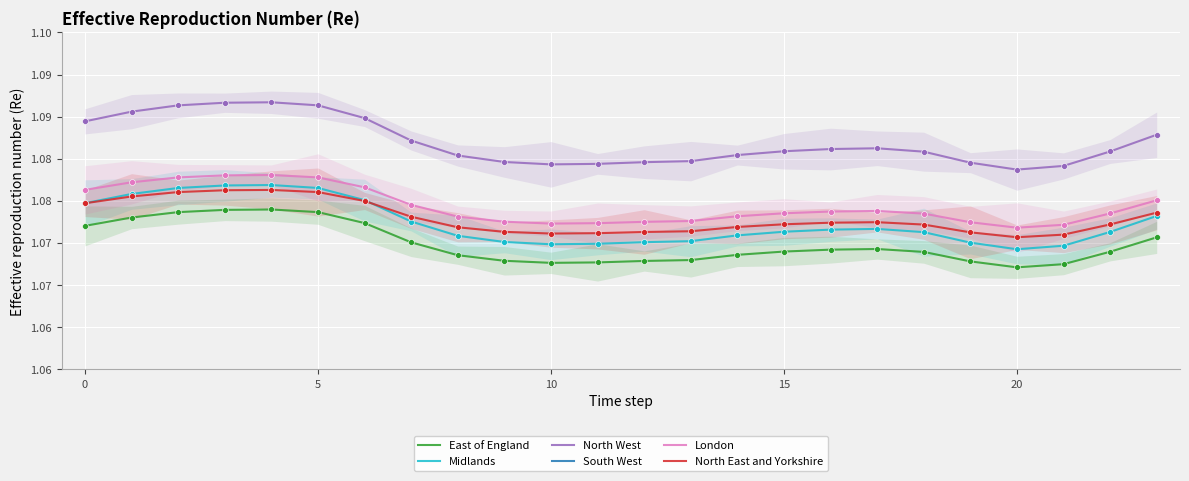

Which series contains the highest Y value?

North West